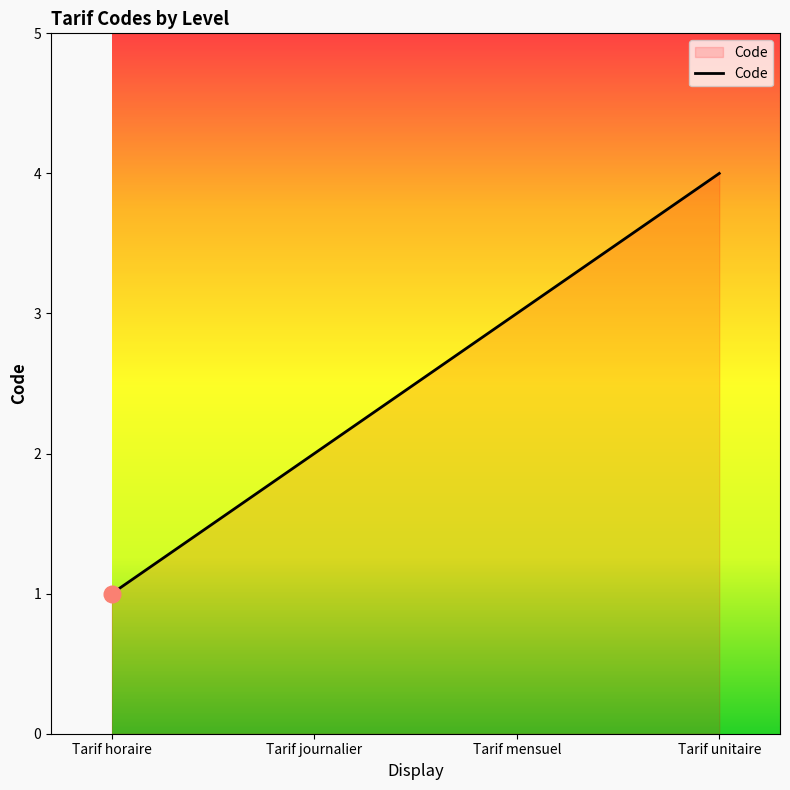

True or false: the data has more than 0 interior local peaks.

False